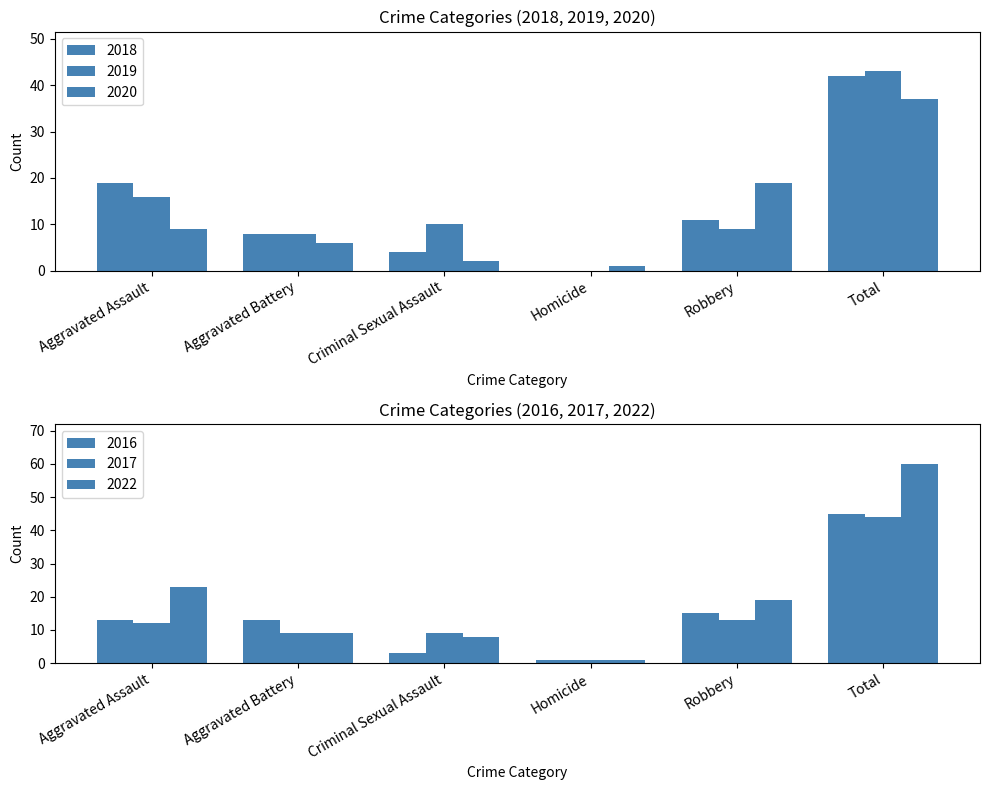

What is the label of the 4th bar from the right?

Criminal Sexual Assault